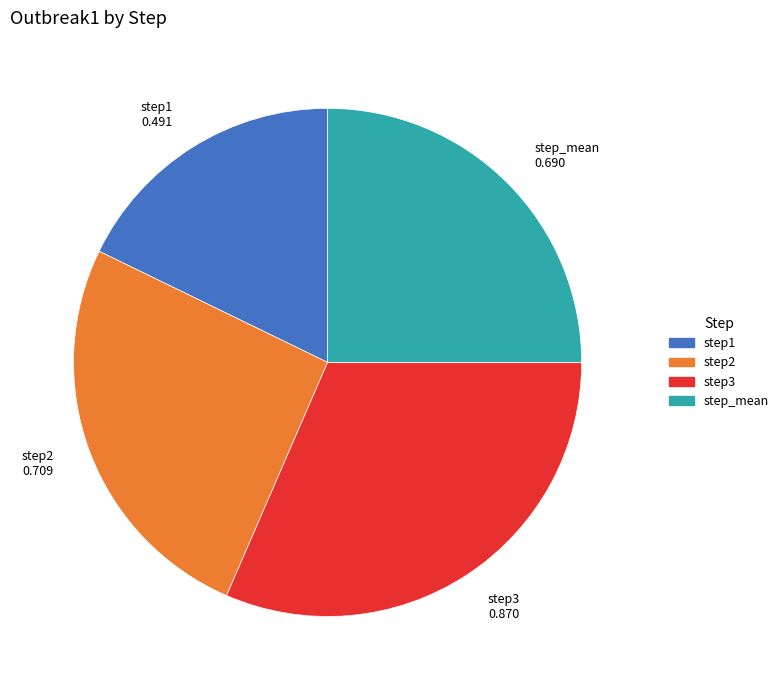

Between step1 and step2, which is larger?

step2